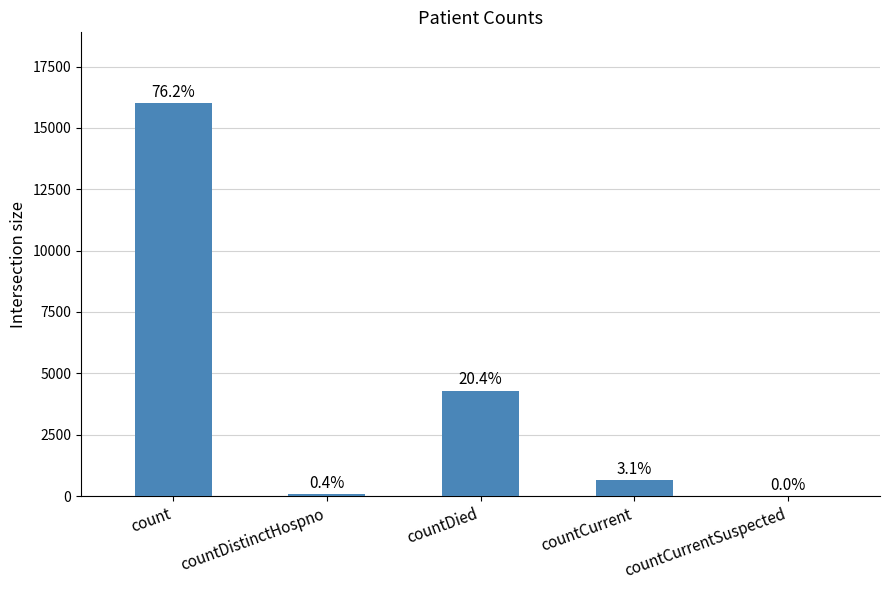

What is the label of the 4th bar from the right?

countDistinctHospno